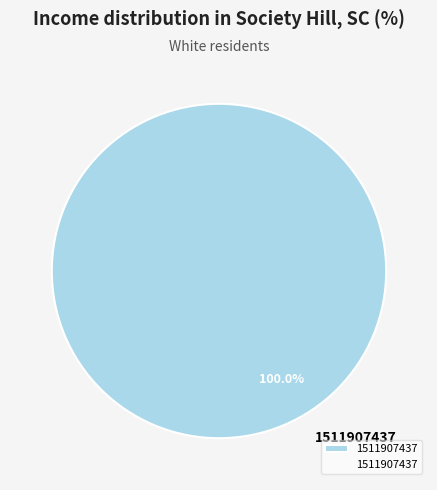

Is 1511907437 the majority of the pie?

Yes